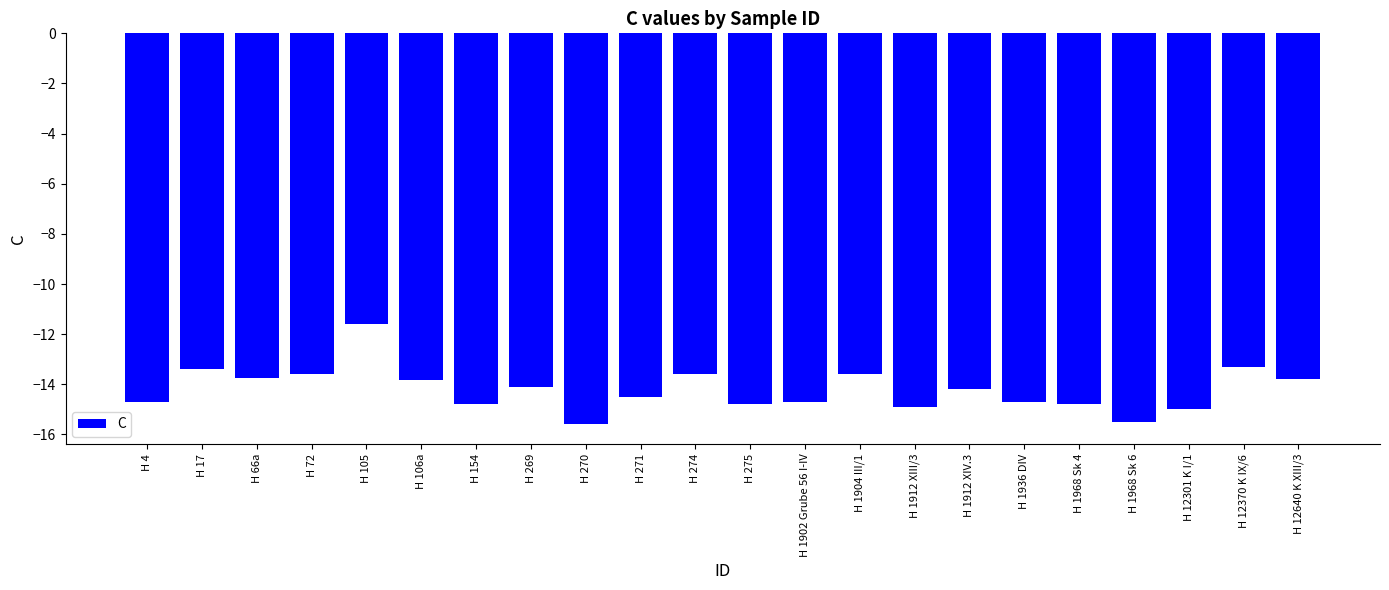

Does the chart contain stacked bars?

No